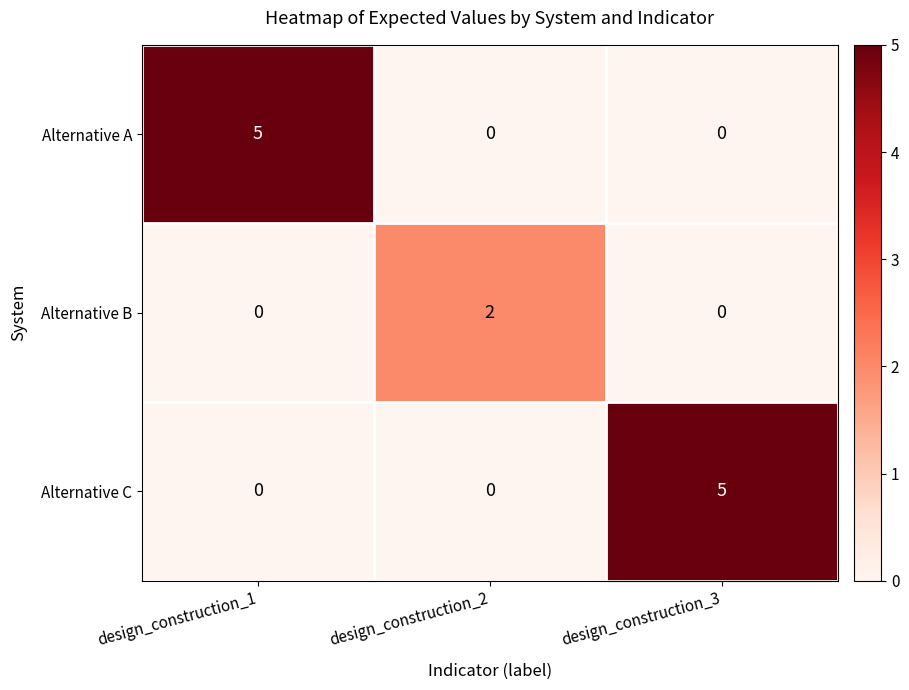

What is the total value across all series at design_construction_3?

5